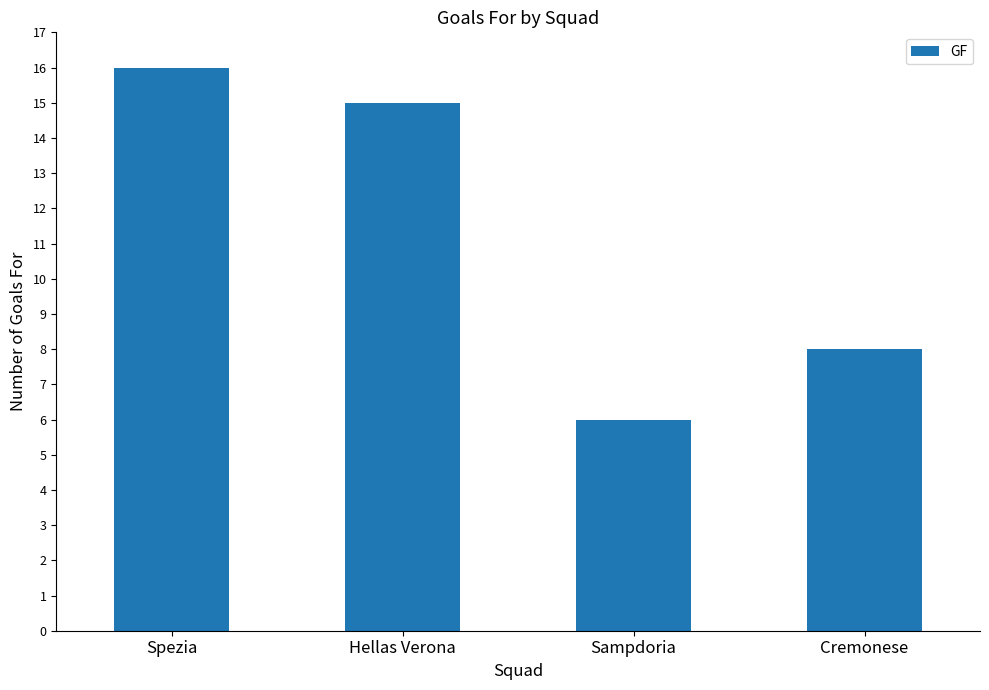

What is the difference between the maximum and second lowest values?

8